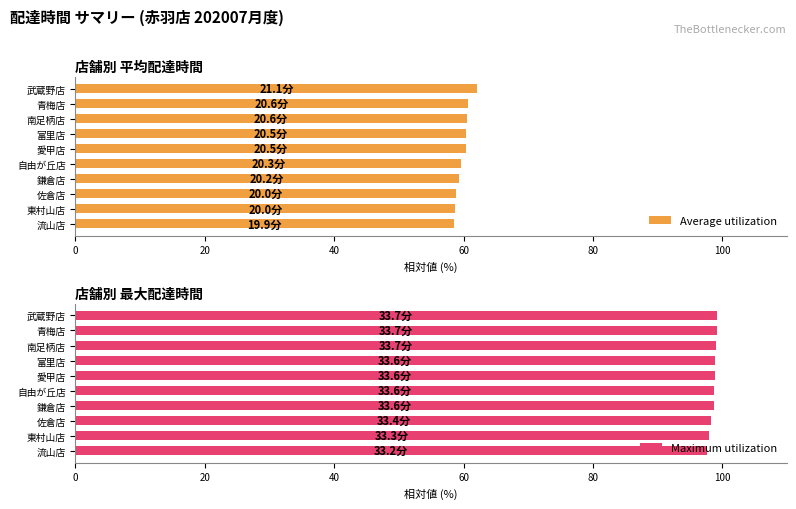

What is the approximate value of Average utilization at 鎌倉店?

59.3